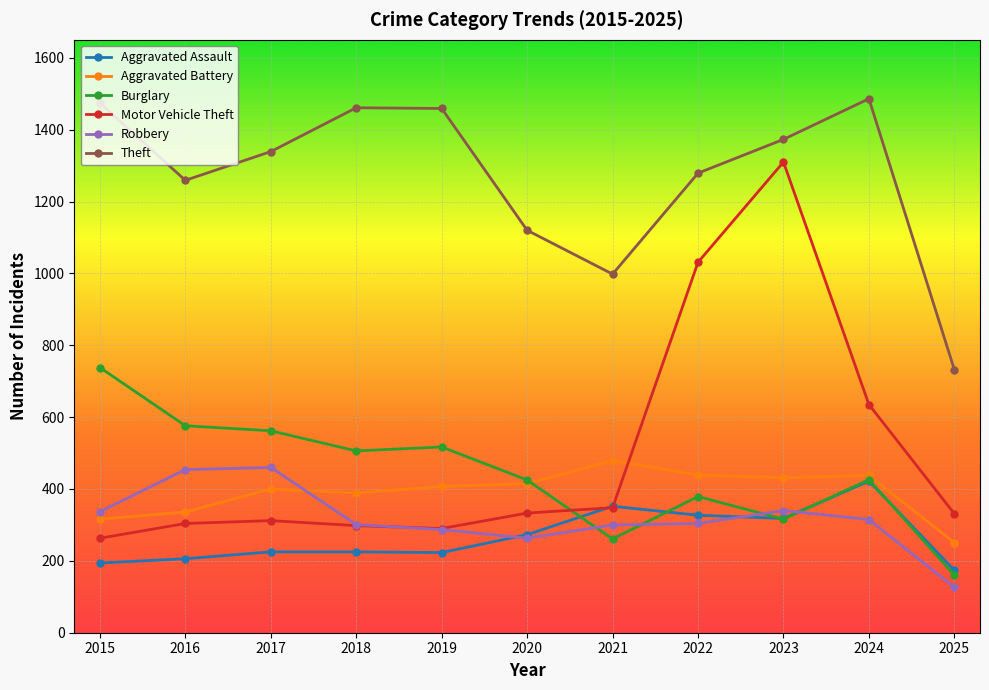

Which series has the widest spread of values?

Motor Vehicle Theft